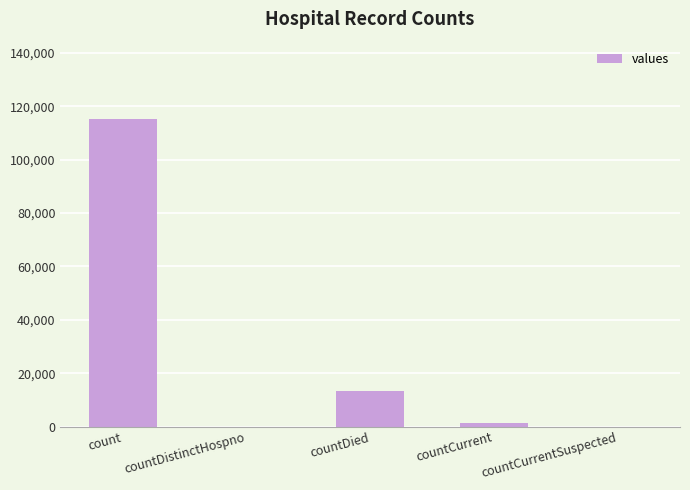

Where is the data nearest to the value 57689?

countDied